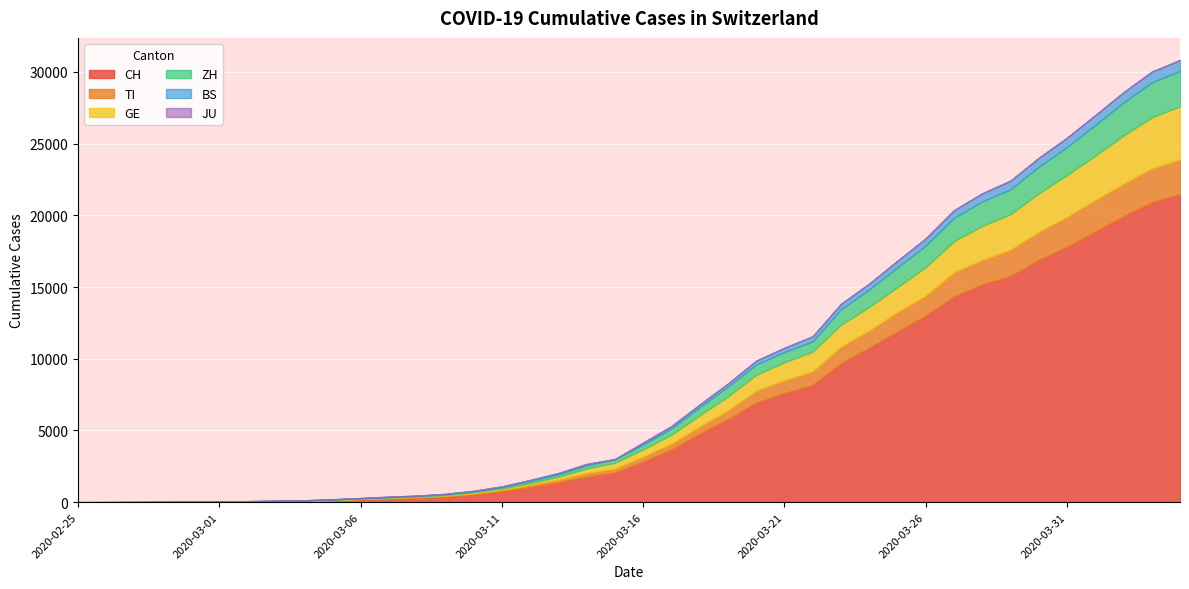

What is the difference between the maximum and minimum values in the TI series?

2442